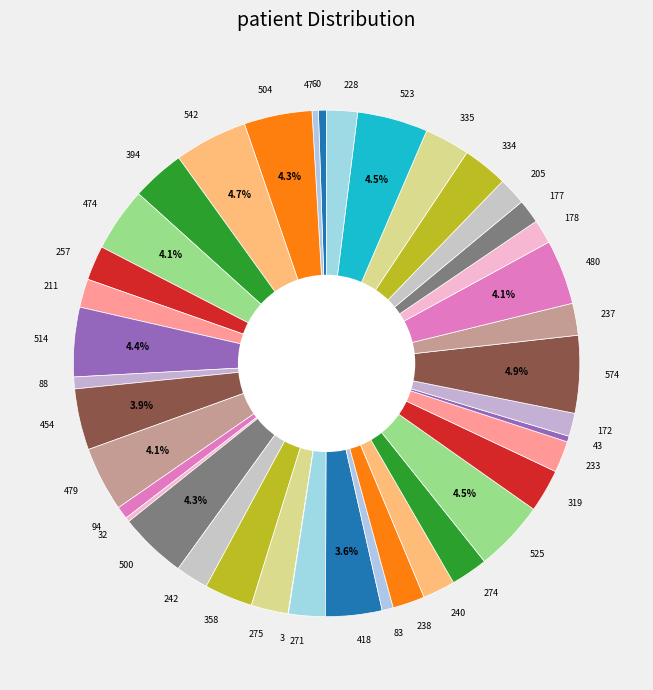

Which has a higher value, 271 or 474?

474